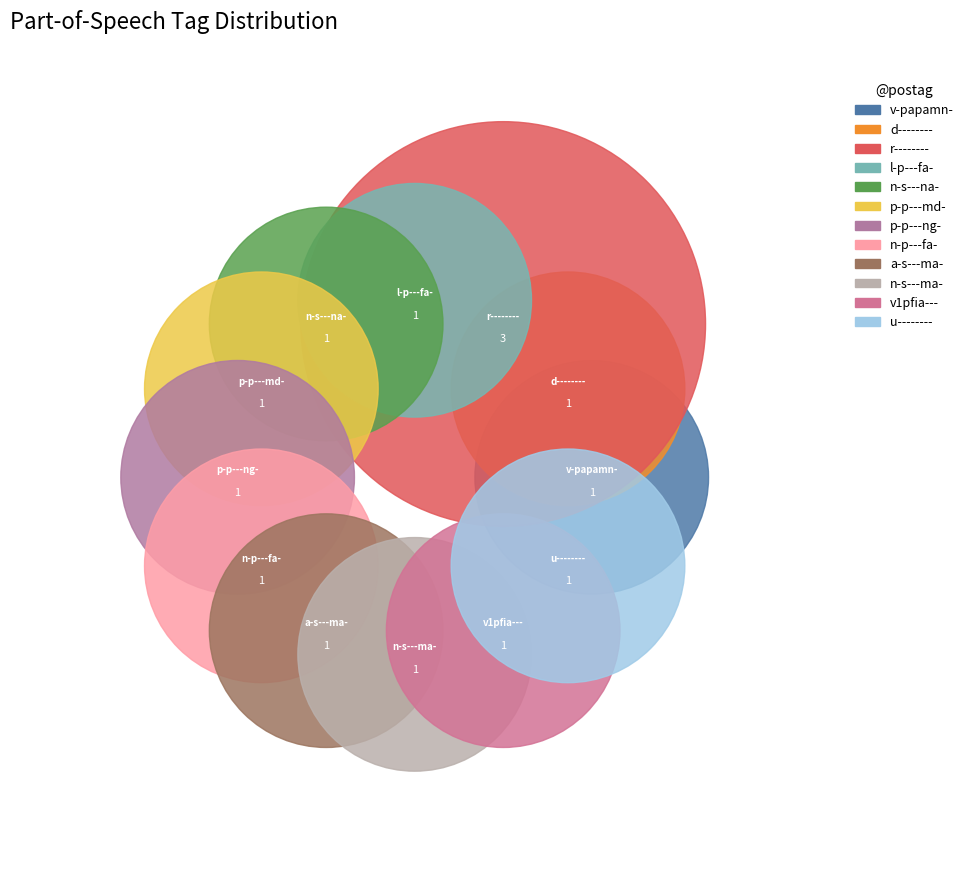

How many slices are in this pie chart?

12